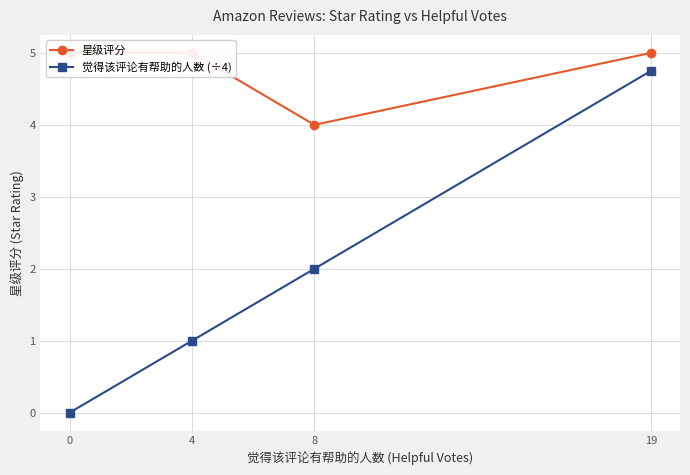

True or false: 星级评分 and 觉得该评论有帮助的人数 (÷4) cross at least once.

False